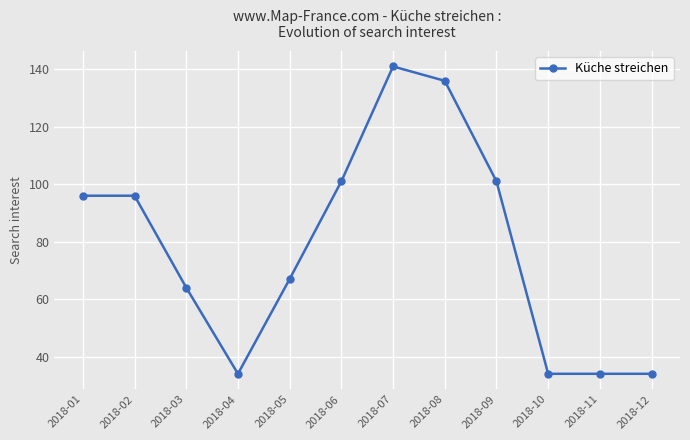

What is the value of the 5th point from the left?

67